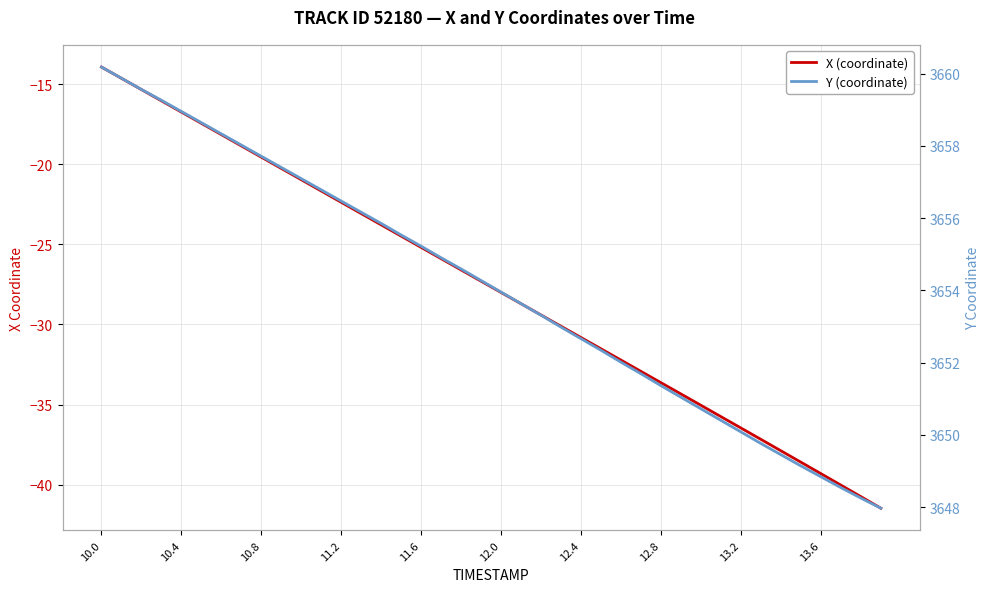

What is the minimum value shown in the chart?

-41.5